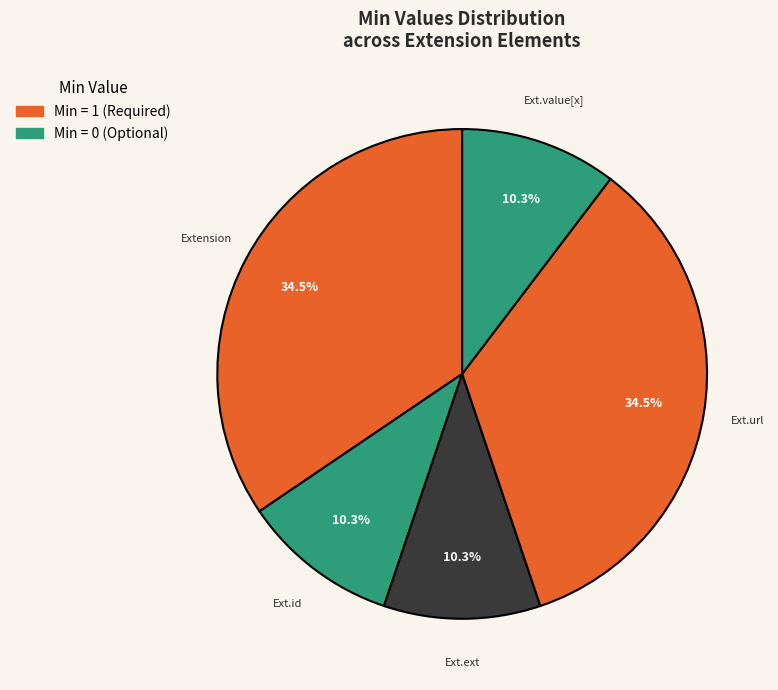

How many segments does this pie chart have?

5